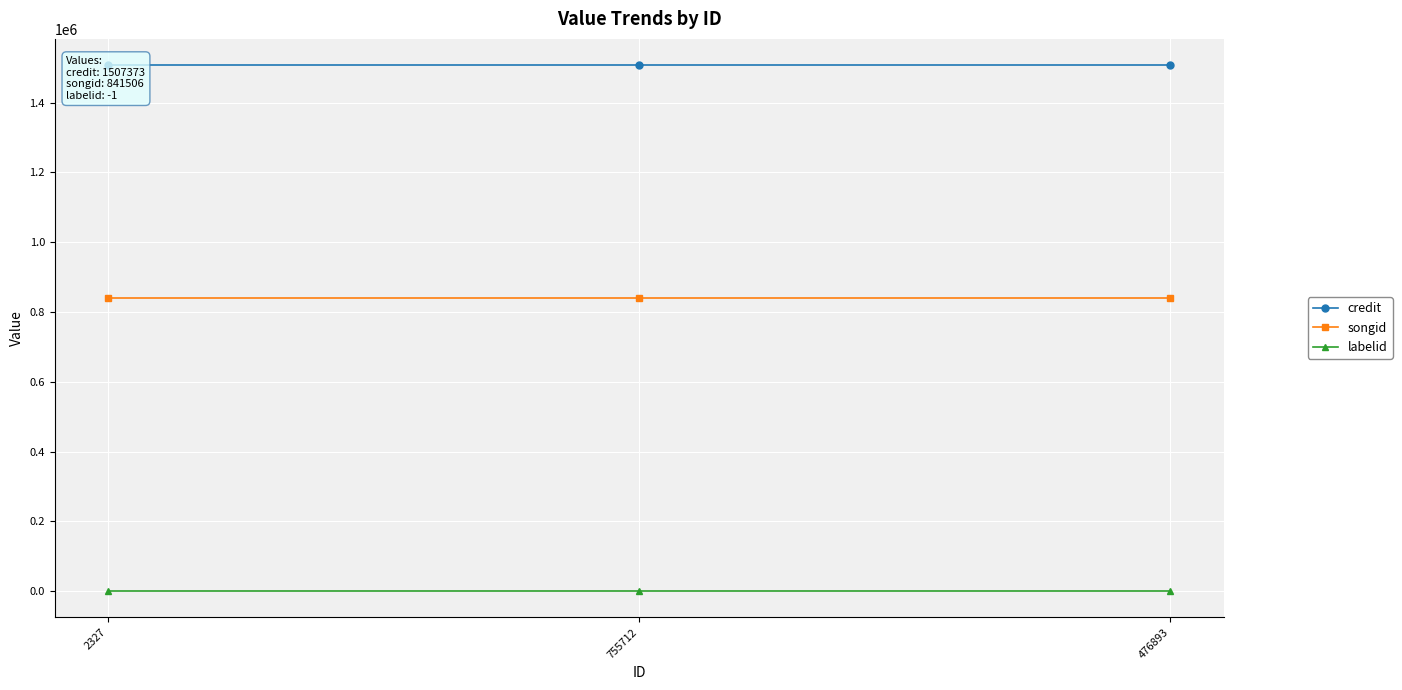

What is the label of the 1st point from the left?

2327